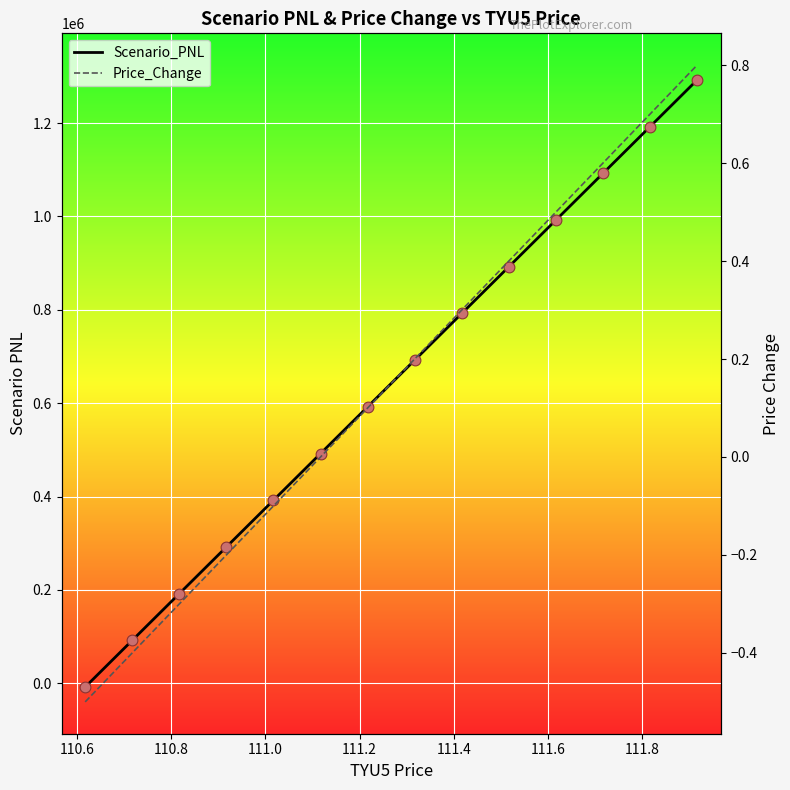

Which series has the widest spread of Y values?

Scenario_PNL